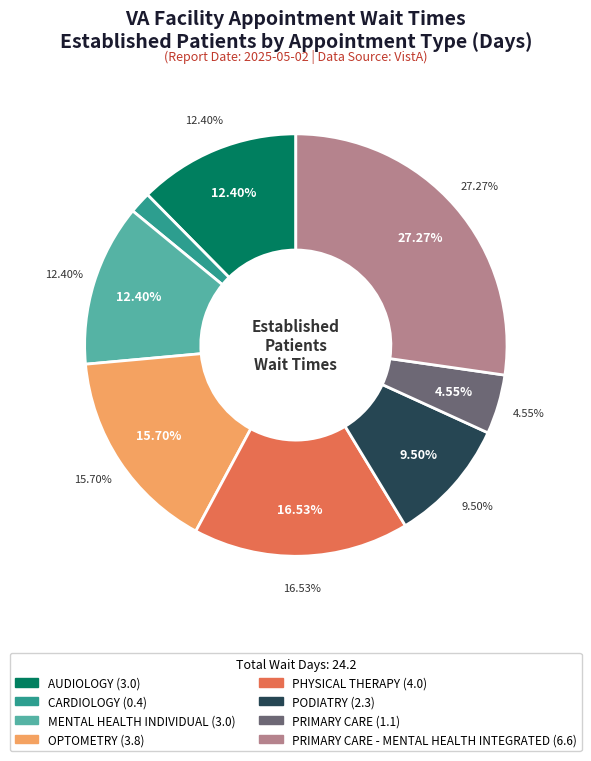

What portion of the pie excludes SUBSTANCE USE DISORDER INDIVIDUAL?

100.0%